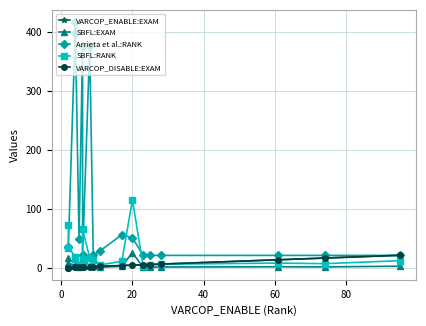

Count the number of categories in the chart.

19